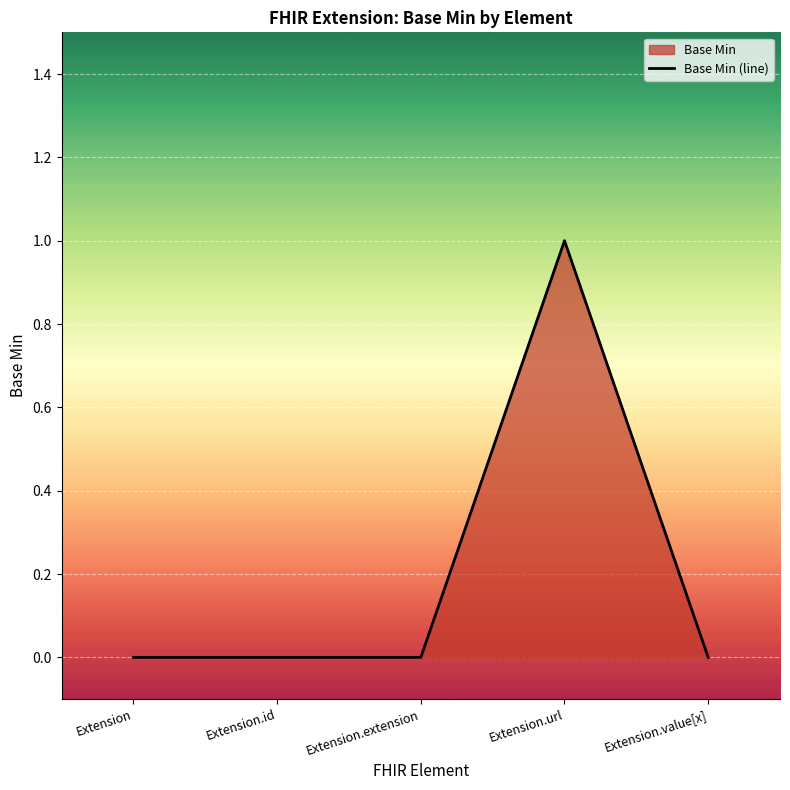

At which category does the chart reach its peak across all series?

Extension.url